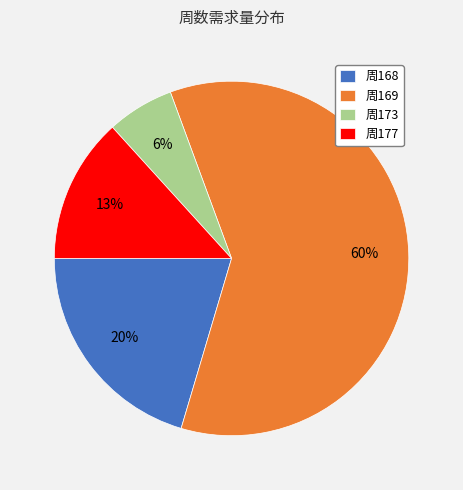

Is it true that 周168 is 26% of the pie?

False